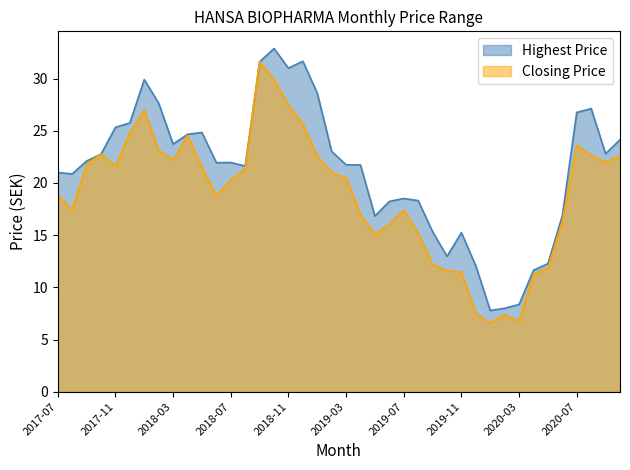

How many values in the Highest Price series are below 21?

15